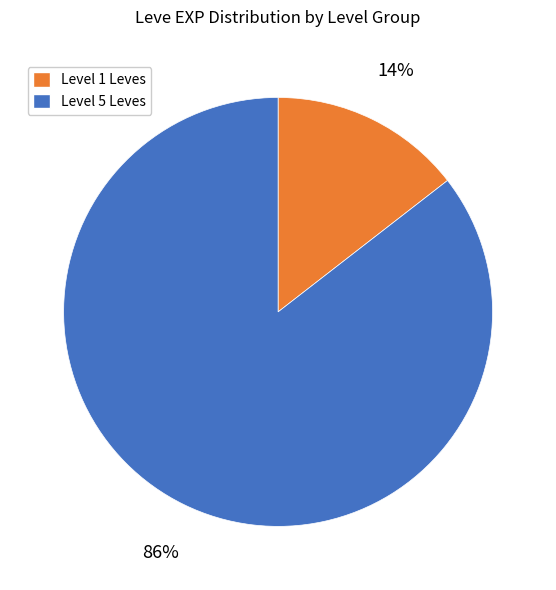

To the nearest percent, what is the average slice percentage?

50%